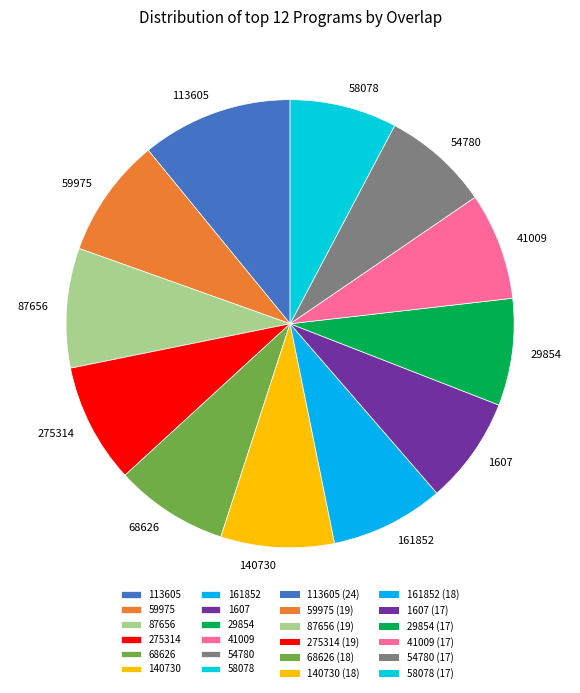

Does 68626 account for over 50% of the chart?

No